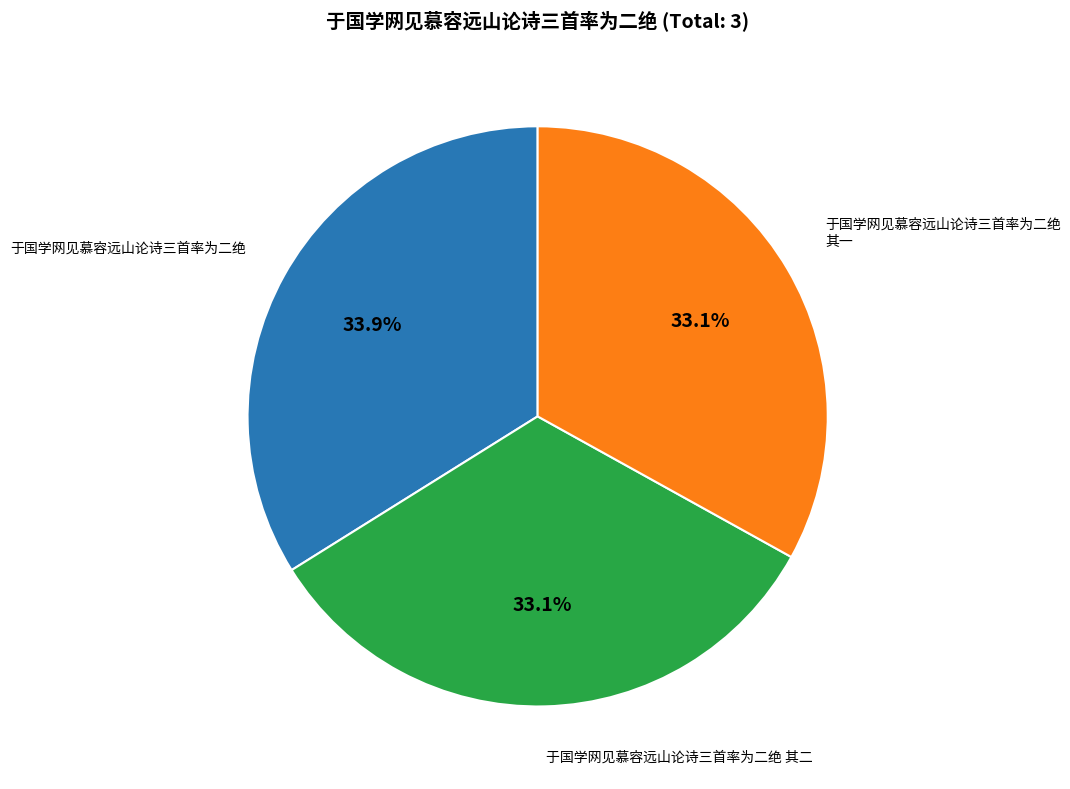

Is there any slice that represents more than half of the pie?

No